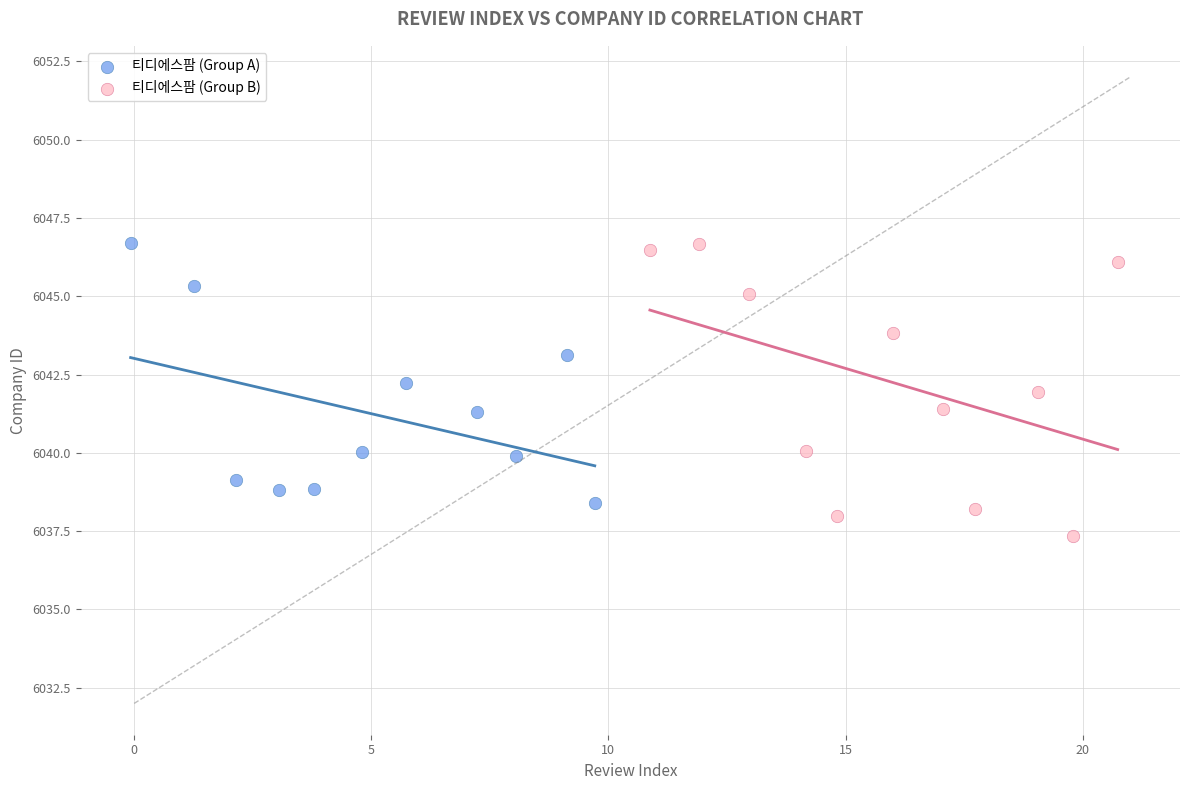

What are all the series names shown in the legend?

티디에스팜 (Group A), 티디에스팜 (Group B)